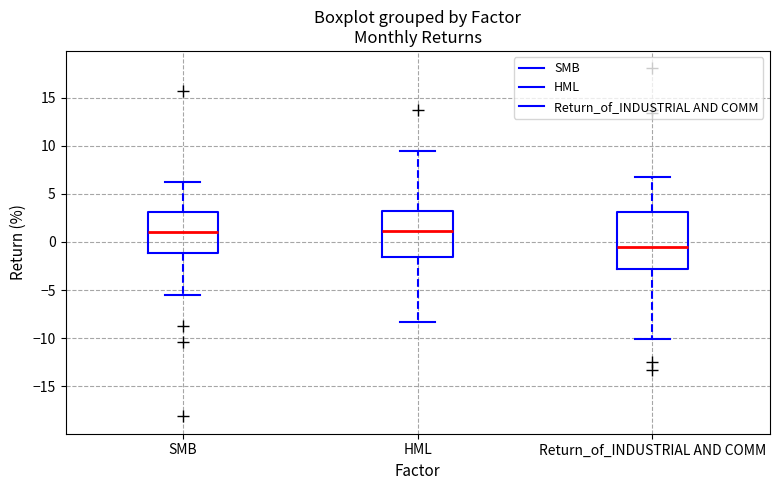

Where does the upper whisker of the box for HML end on the y-axis? The values are not printed on the chart, so give them approximately, as read against the axis.

9.5